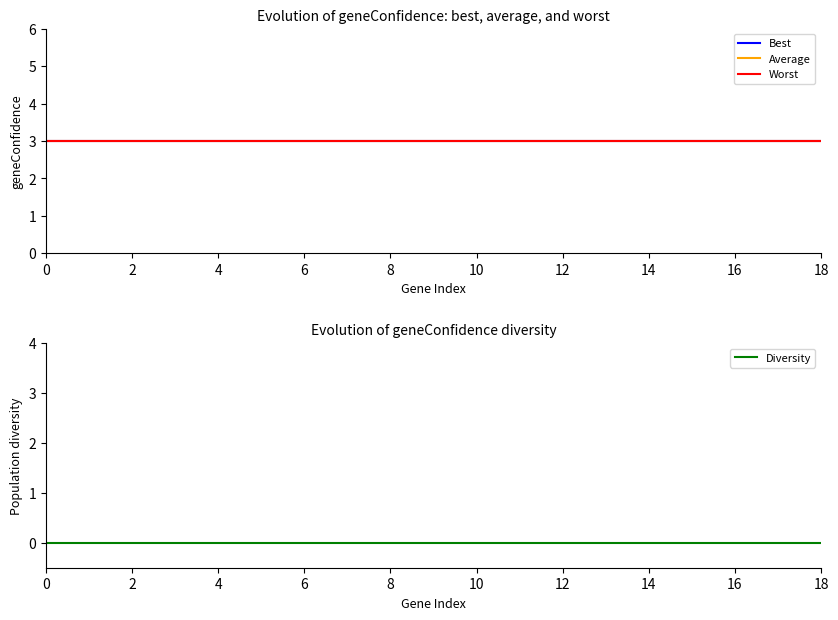

True or false: Average has a value of 3 at 12.

True